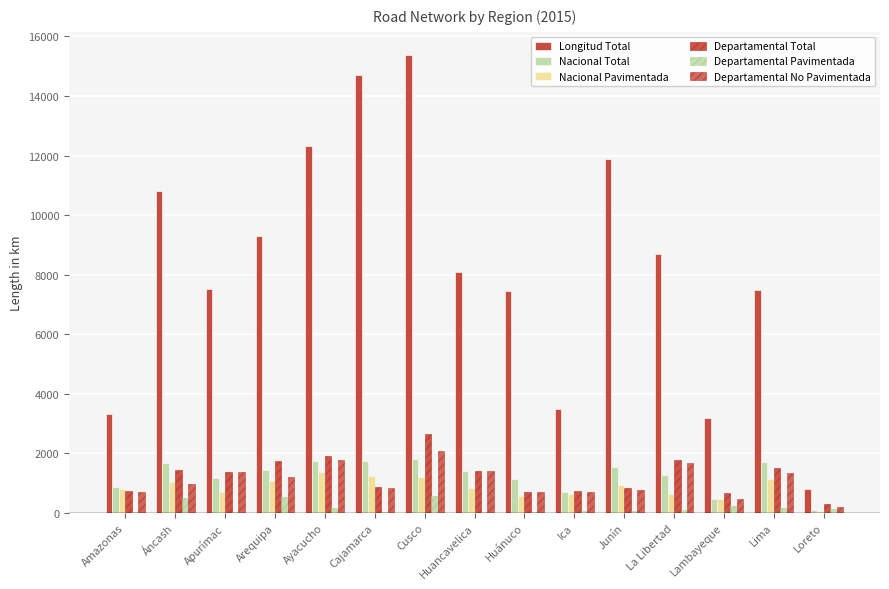

How many groups of bars are there?

15